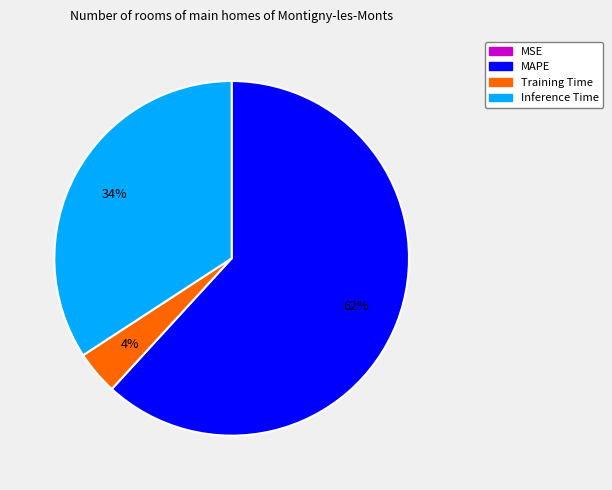

Which has a higher value, Training Time or MAPE?

MAPE